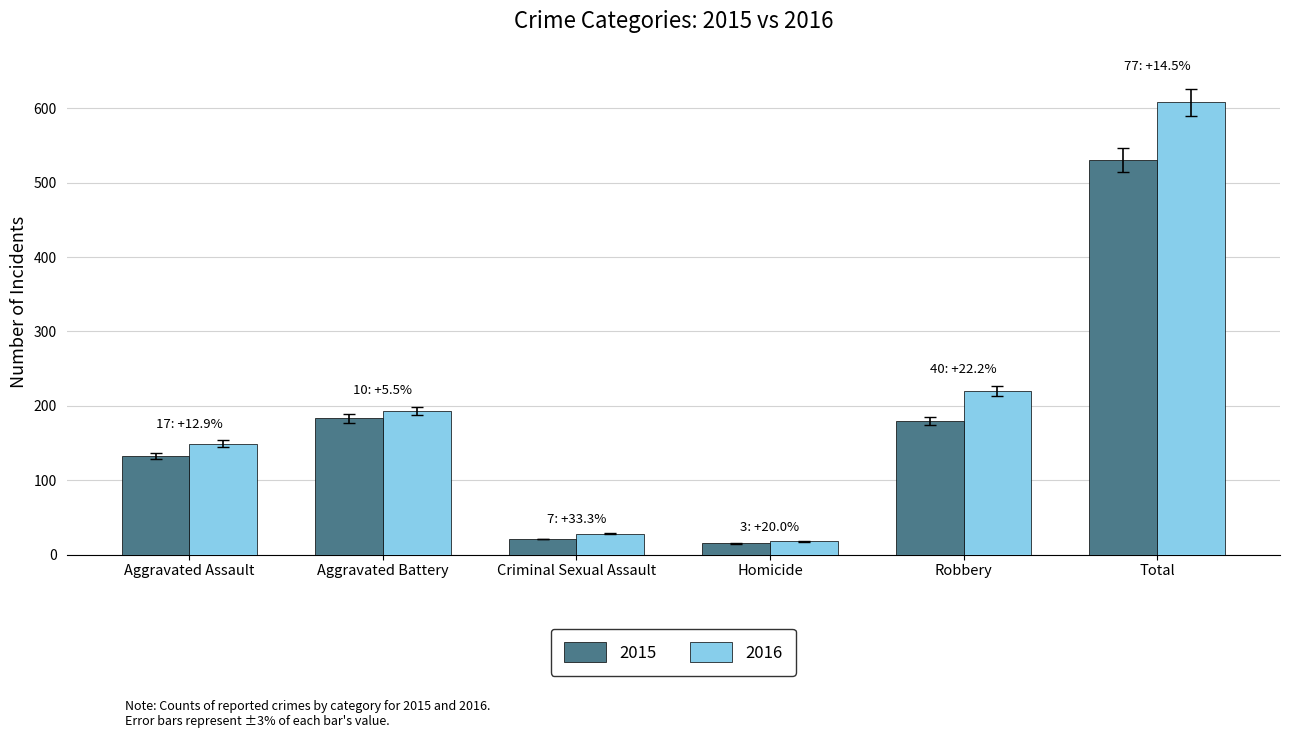

At which label does 2016 reach its minimum?

Homicide